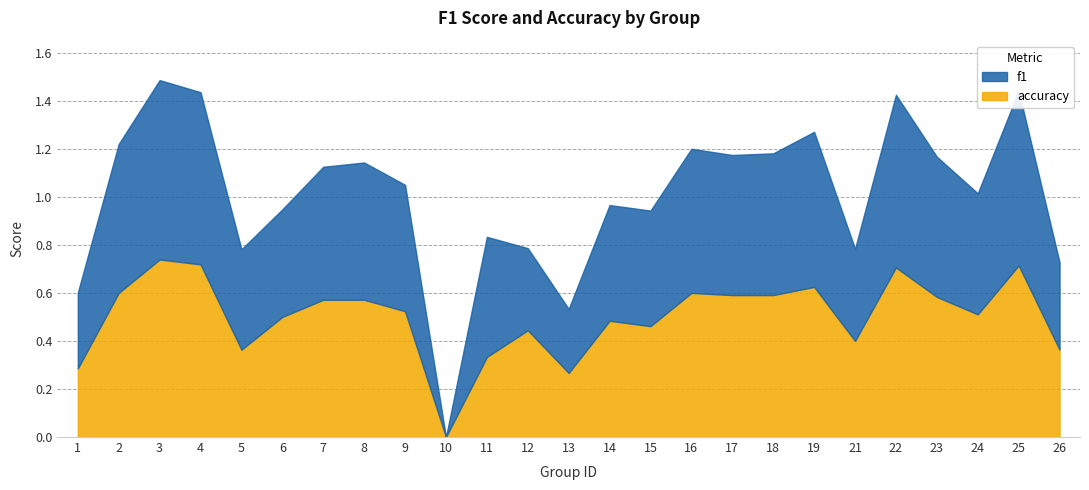

How many lines are shown in the chart?

2